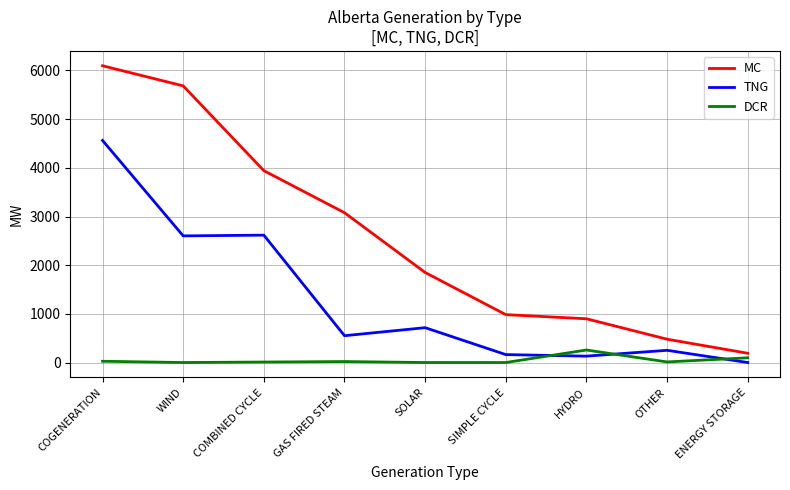

At which category is the sum across all series the highest?

COGENERATION